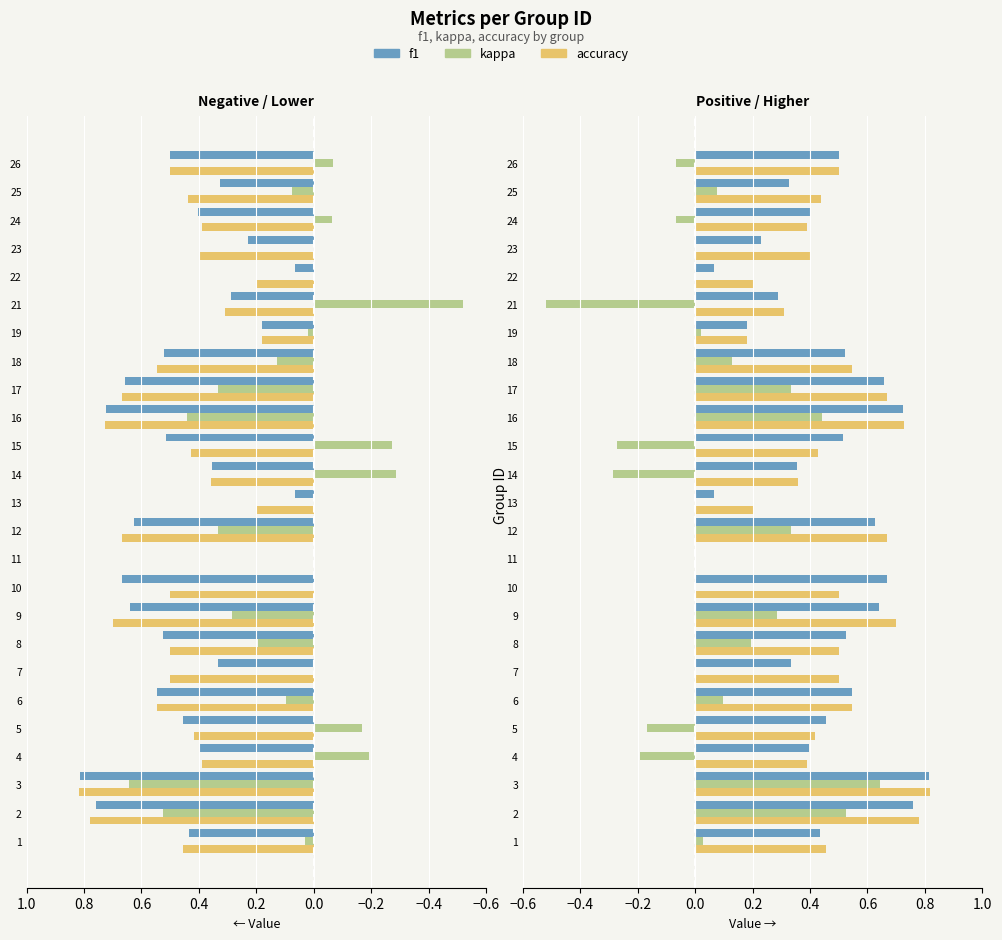

What is the difference between the highest and lowest values at 1?

0.4